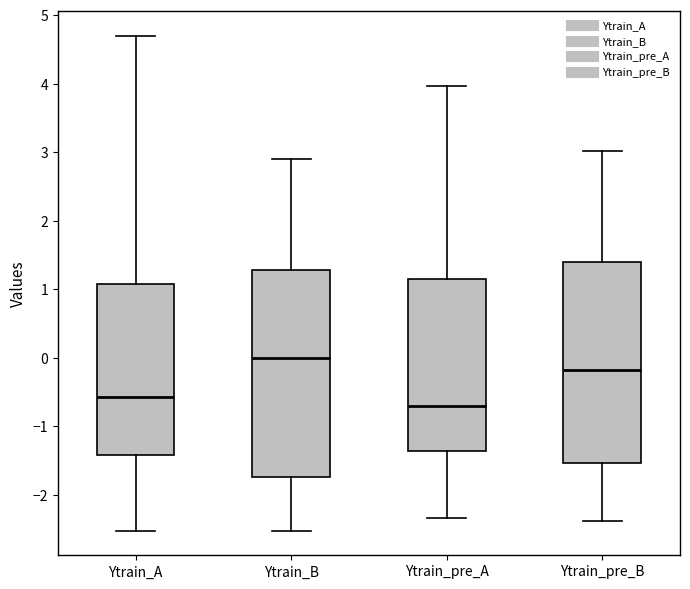

Which box's median line is the highest?

Ytrain_B